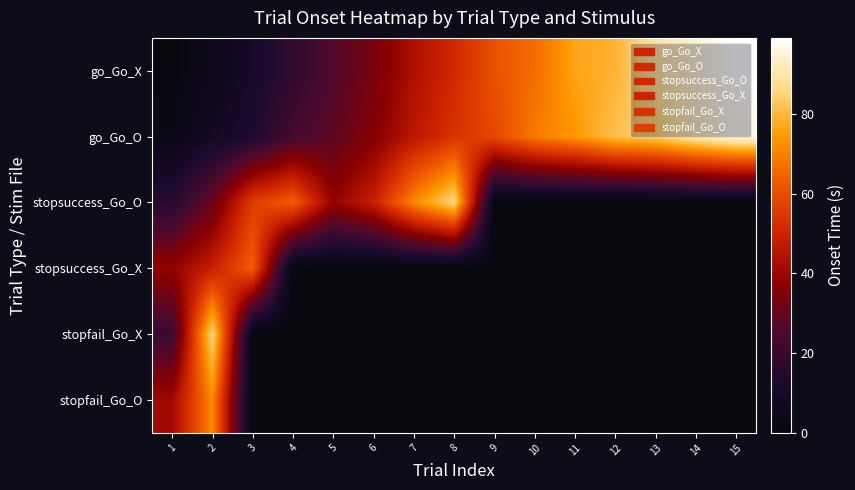

Which series has the largest total across all categories?

go_Go_O